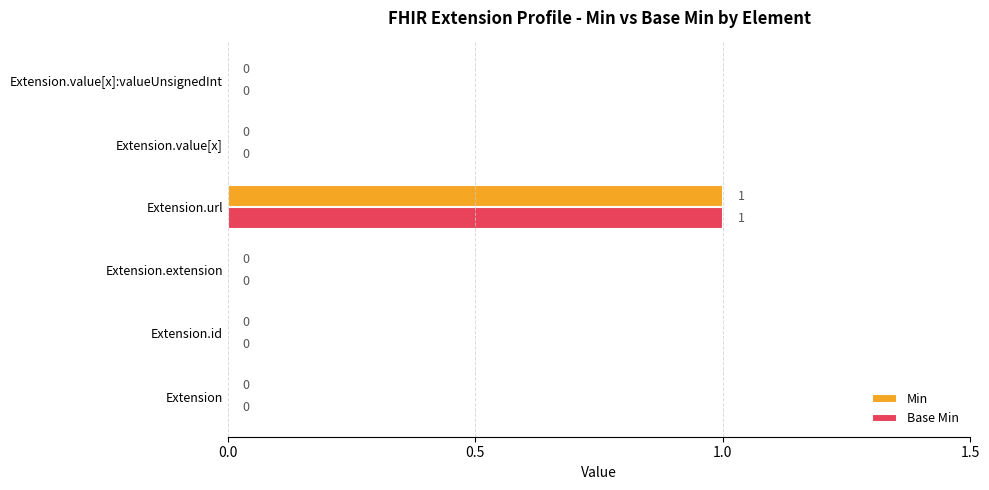

What is the greatest value displayed?

1